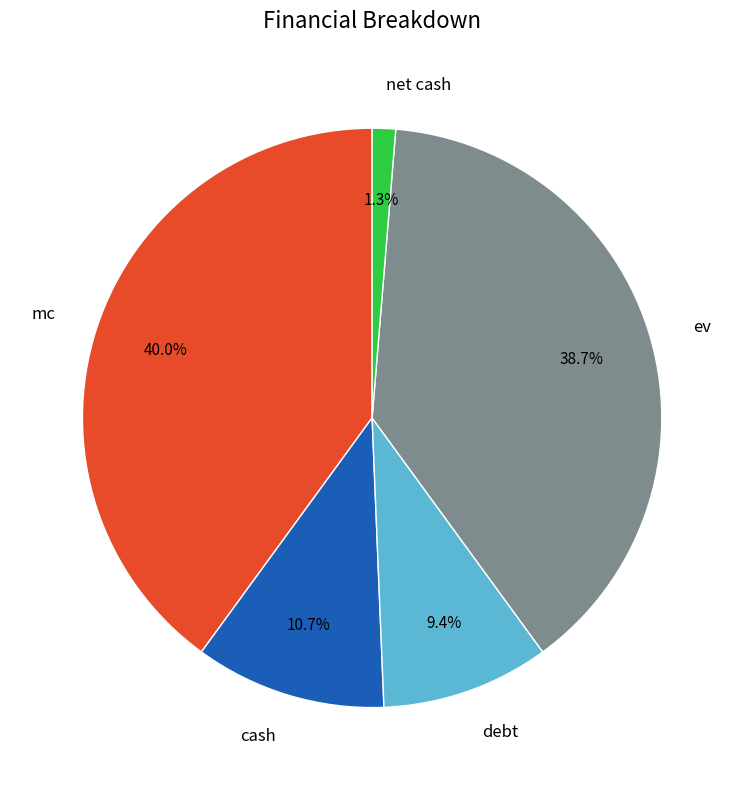

To the nearest percent, what is the difference between the largest and smallest slice percentages?

39%